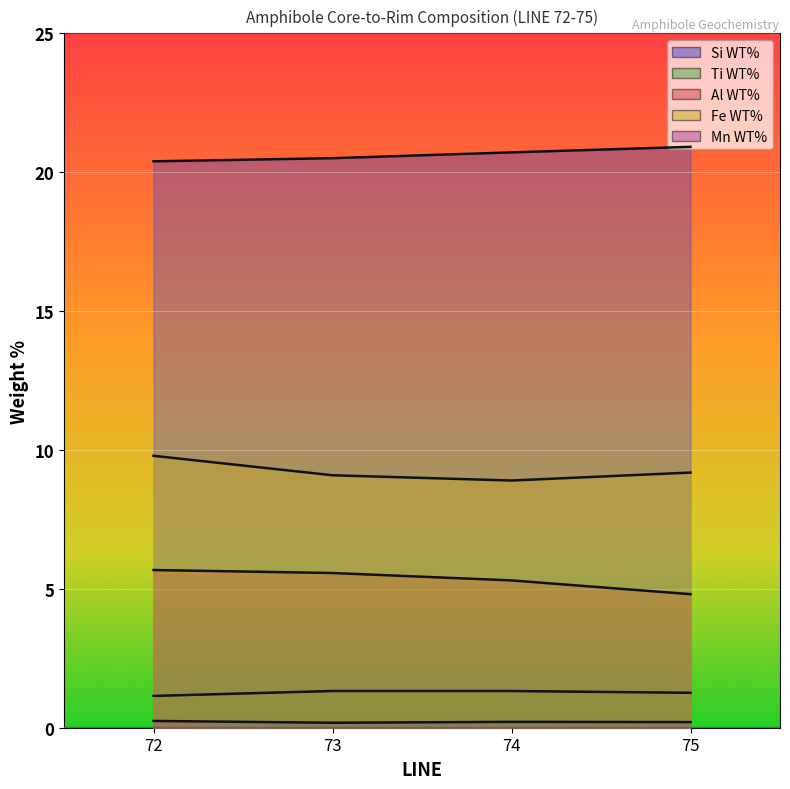

At which category does the chart reach its peak across all series?

75